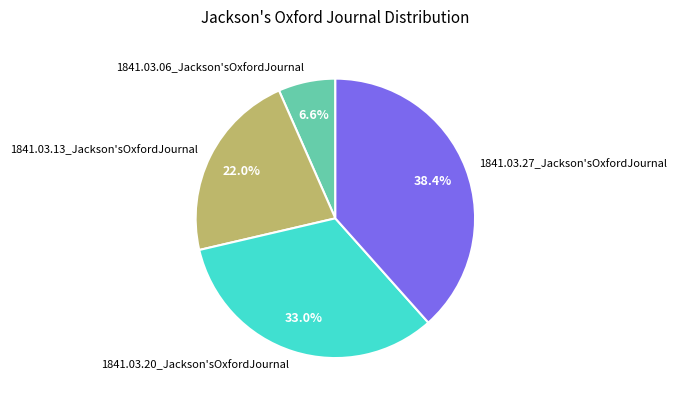

Which slice is the smallest?

1841.03.06_Jackson'sOxfordJournal